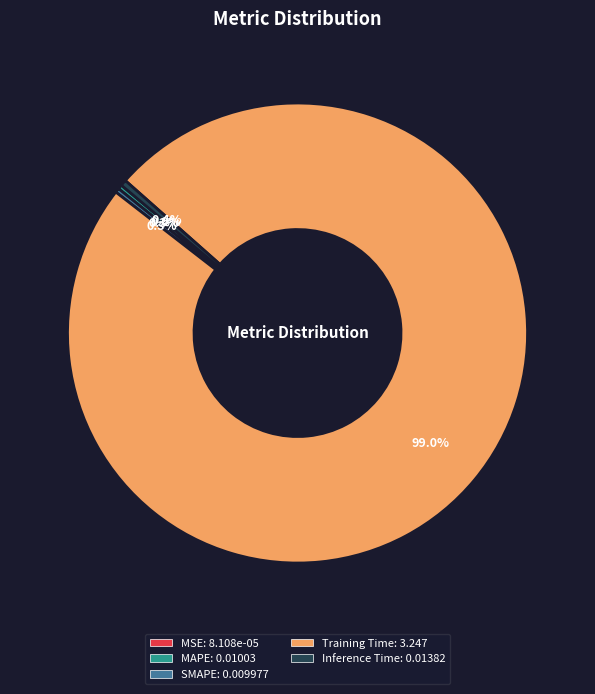

What portion of the pie excludes MAPE?

99.7%